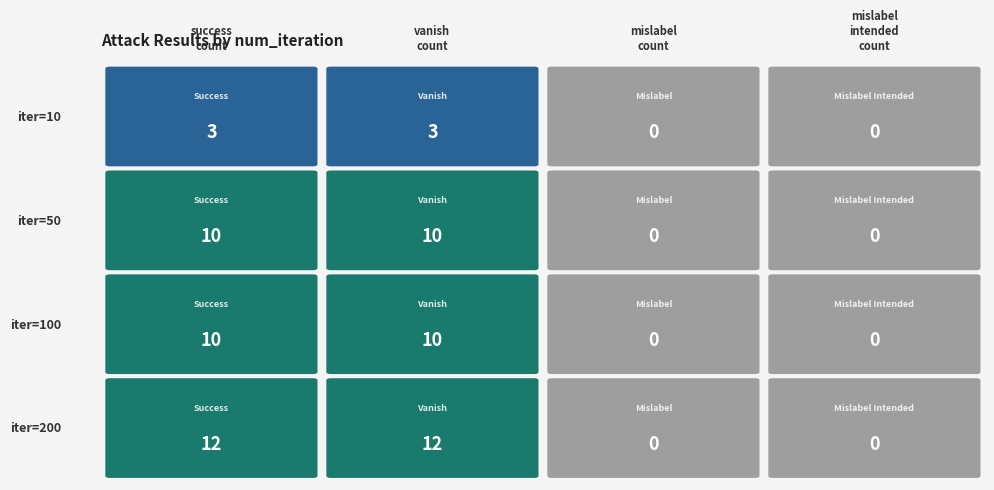

Which series has the largest total across all categories?

200